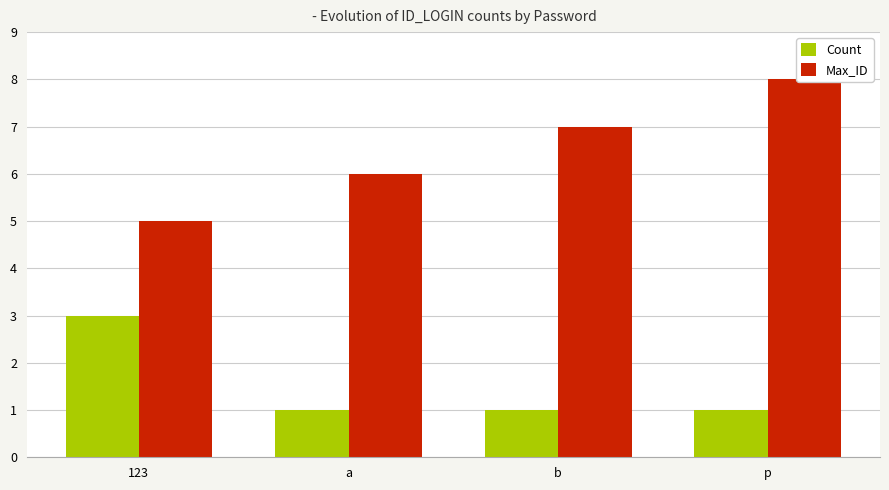

What are all the series names shown in the legend?

Count, Max_ID